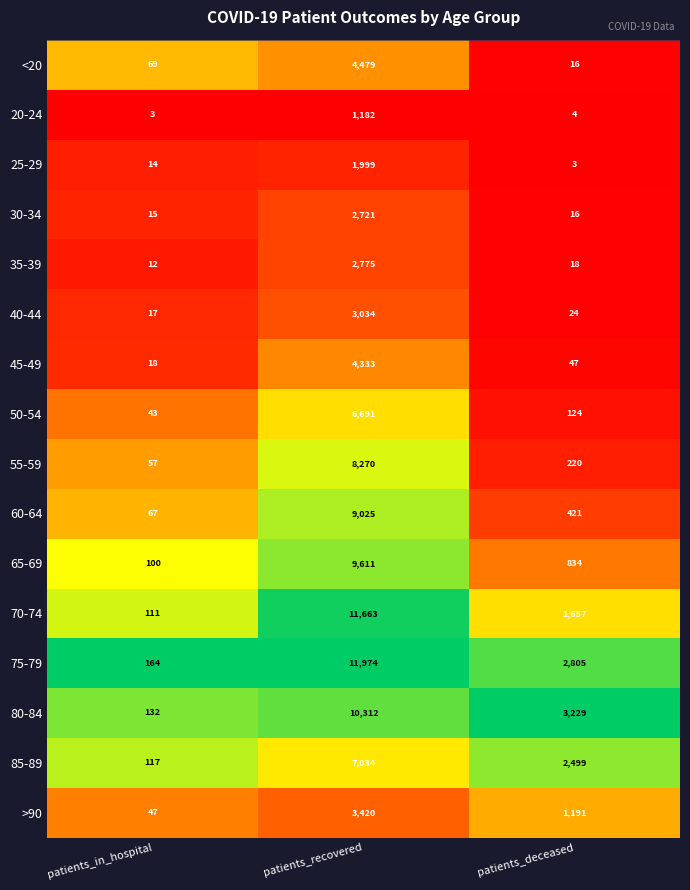

List the series in order of their peak value, lowest first.

20-24, 25-29, 30-34, 35-39, 40-44, >90, 45-49, <20, 50-54, 85-89, 55-59, 60-64, 65-69, 80-84, 70-74, 75-79